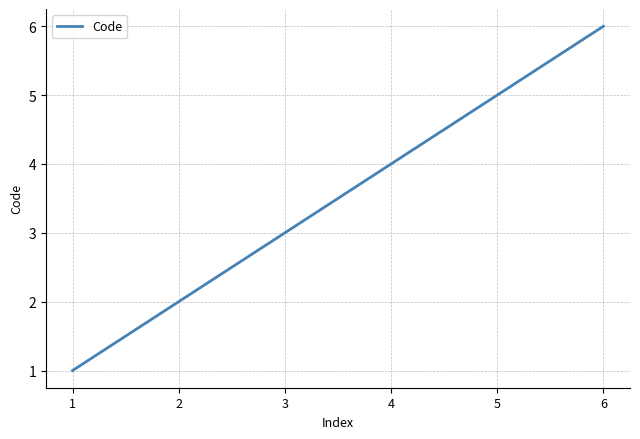

Rank the categories by value from lowest to highest.

1, 2, 3, 4, 5, 6